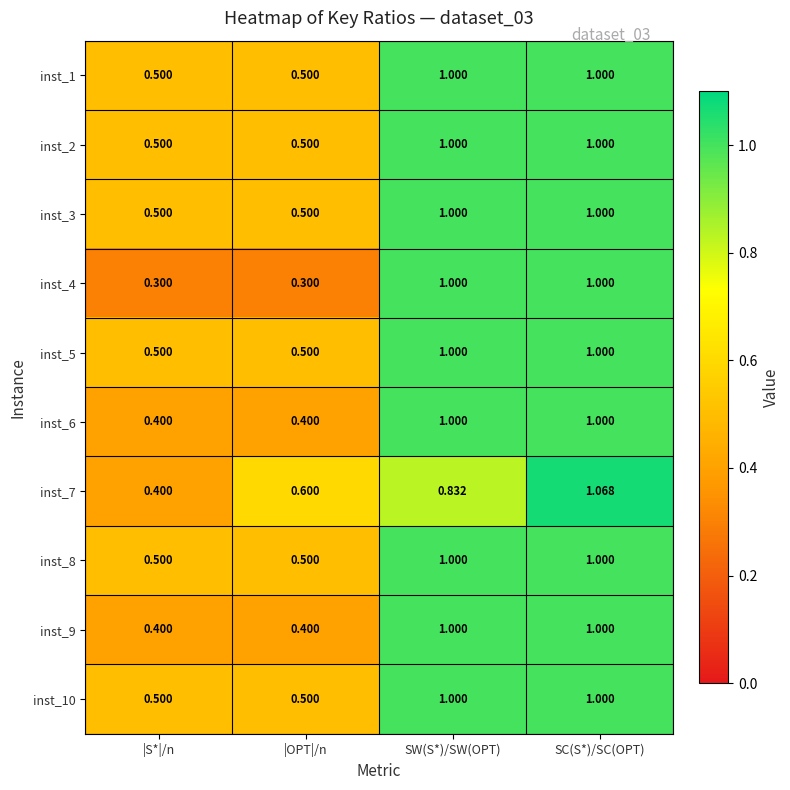

Where is inst_7 nearest to the value 0?

|S*|/n